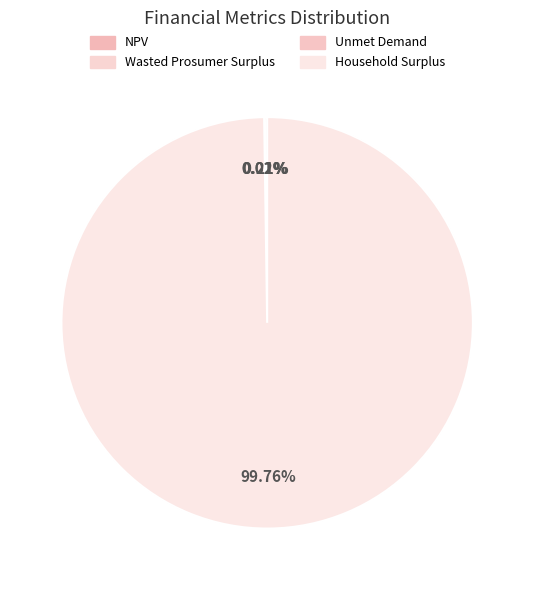

Rank the categories by value from lowest to highest.

Unmet Demand, Wasted Prosumer Surplus, NPV, Household Surplus